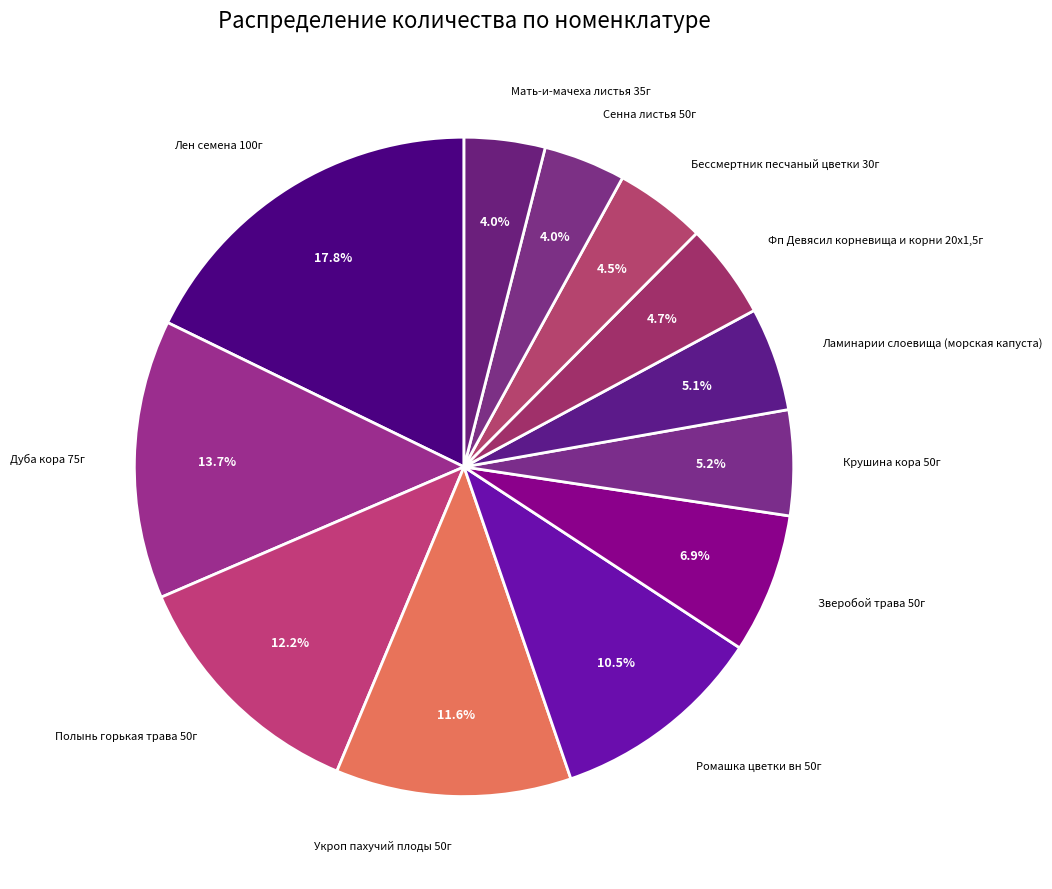

Which slice is the smallest?

Мать-и-мачеха листья 35г